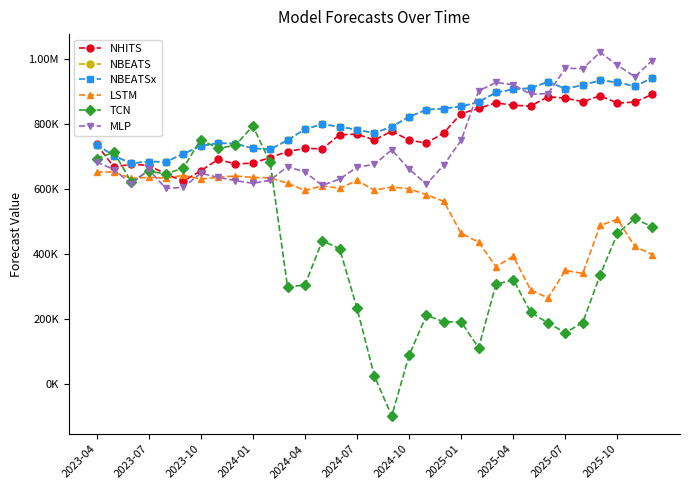

Does the chart have visible grid lines?

No